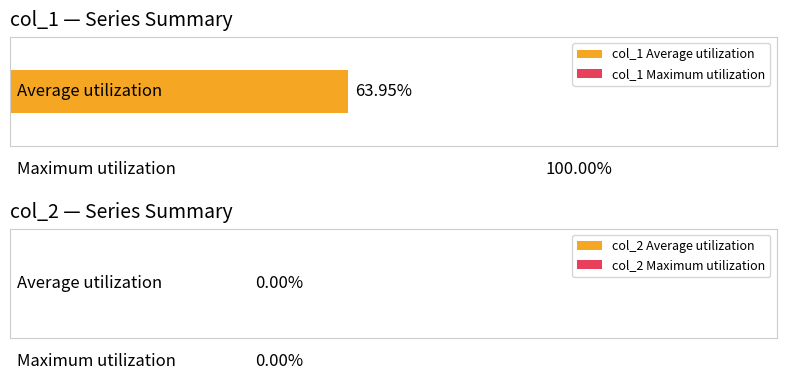

Rank the series at 4 from lowest to highest value.

col_2, col_1